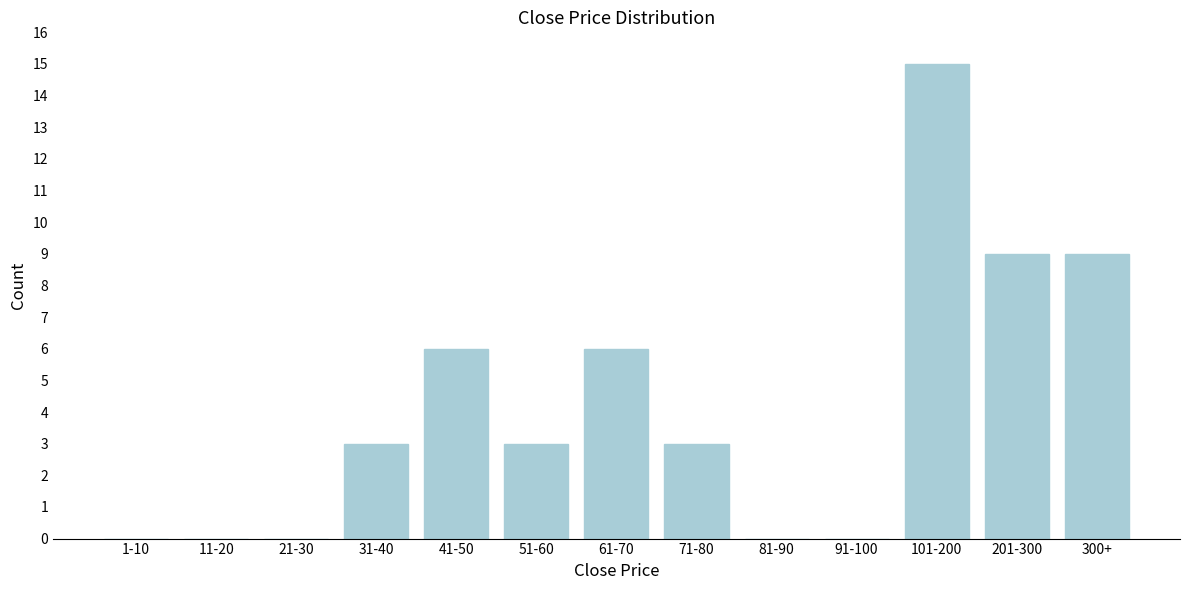

Reading right to left, list all the values displayed in this chart.

300+=9	201-300=9	101-200=15	91-100=0	81-90=0	71-80=3	61-70=6	51-60=3	41-50=6	31-40=3	21-30=0	11-20=0	1-10=0